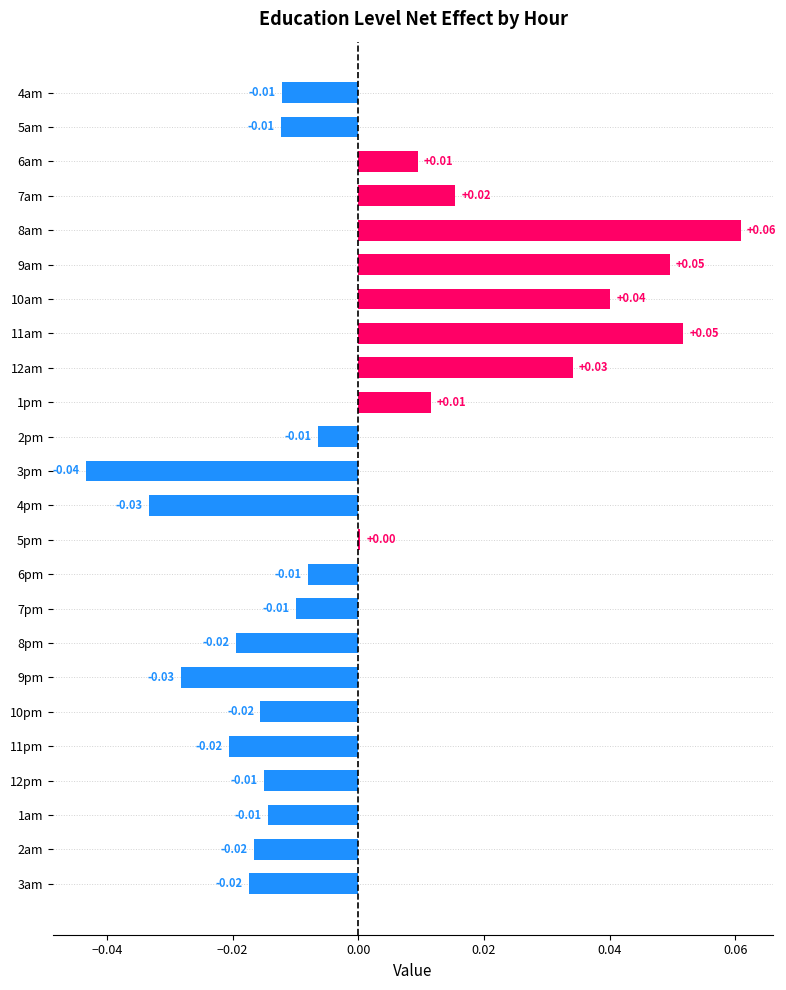

Which has a higher value, 7am or 1am?

7am